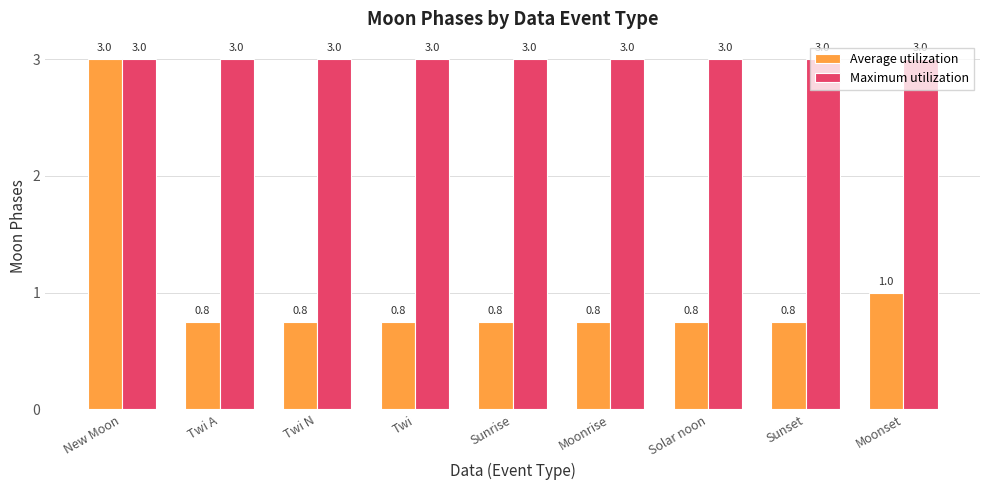

List the series in order of their overall mean, lowest first.

Average utilization, Maximum utilization